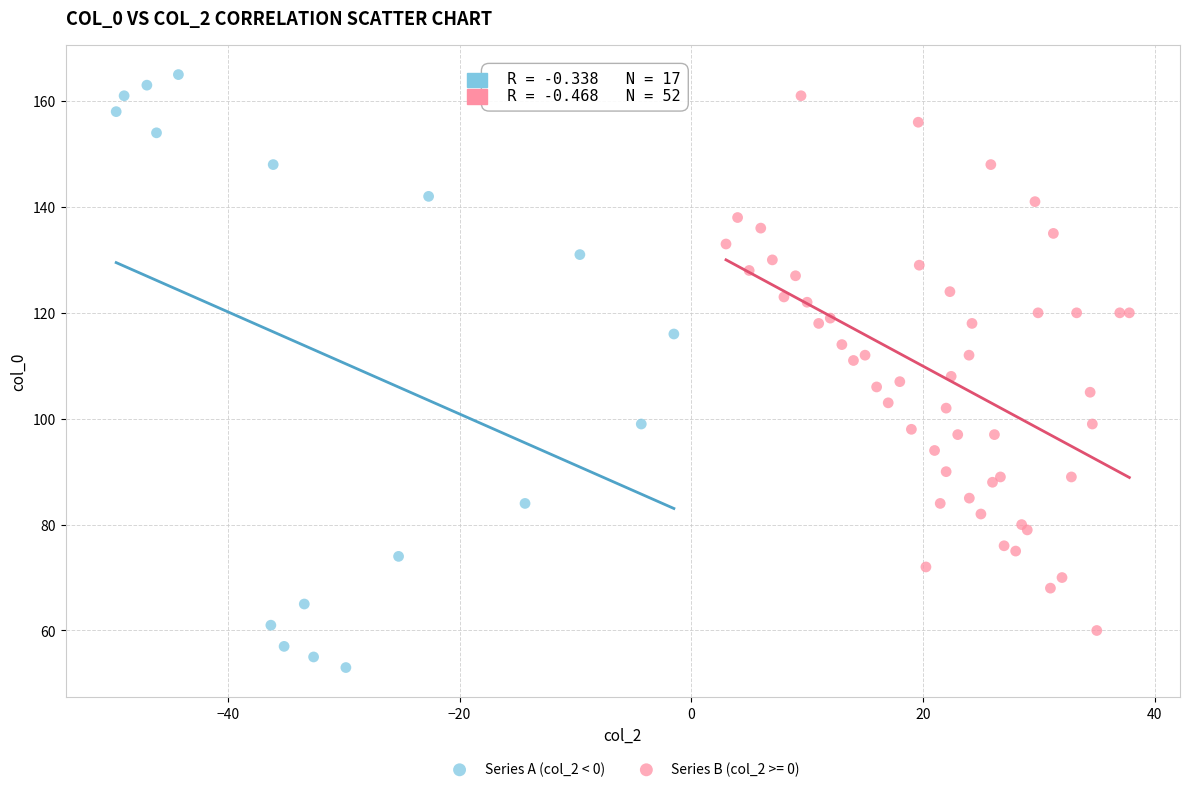

Which series has the largest Y range (max minus min)?

Series A (col_2 < 0)